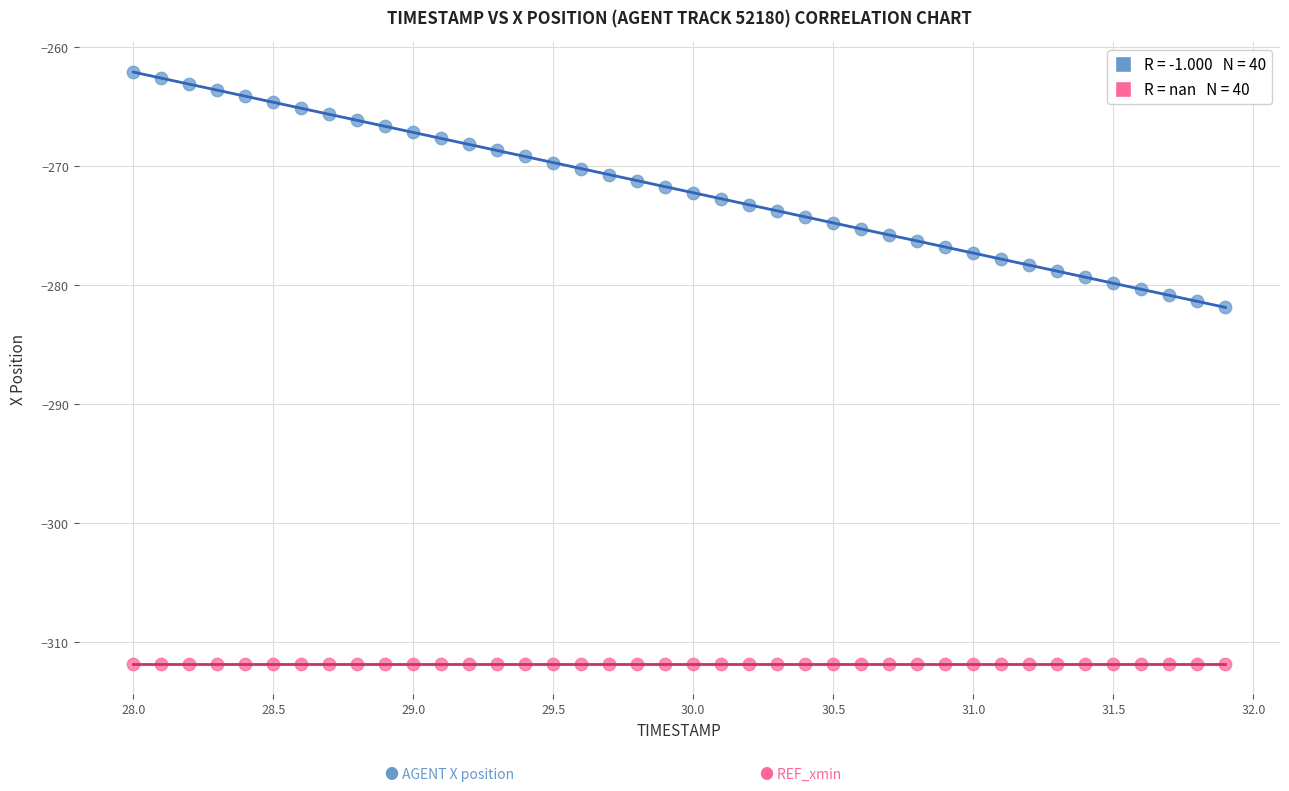

How many points are shown in the scatter plot?

80